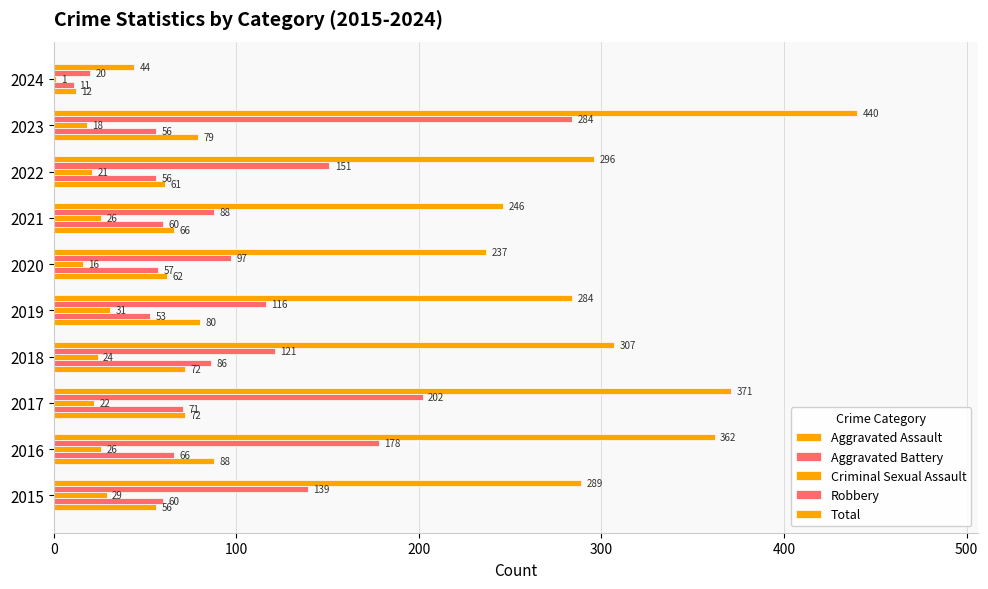

Count the number of categories in the chart.

10